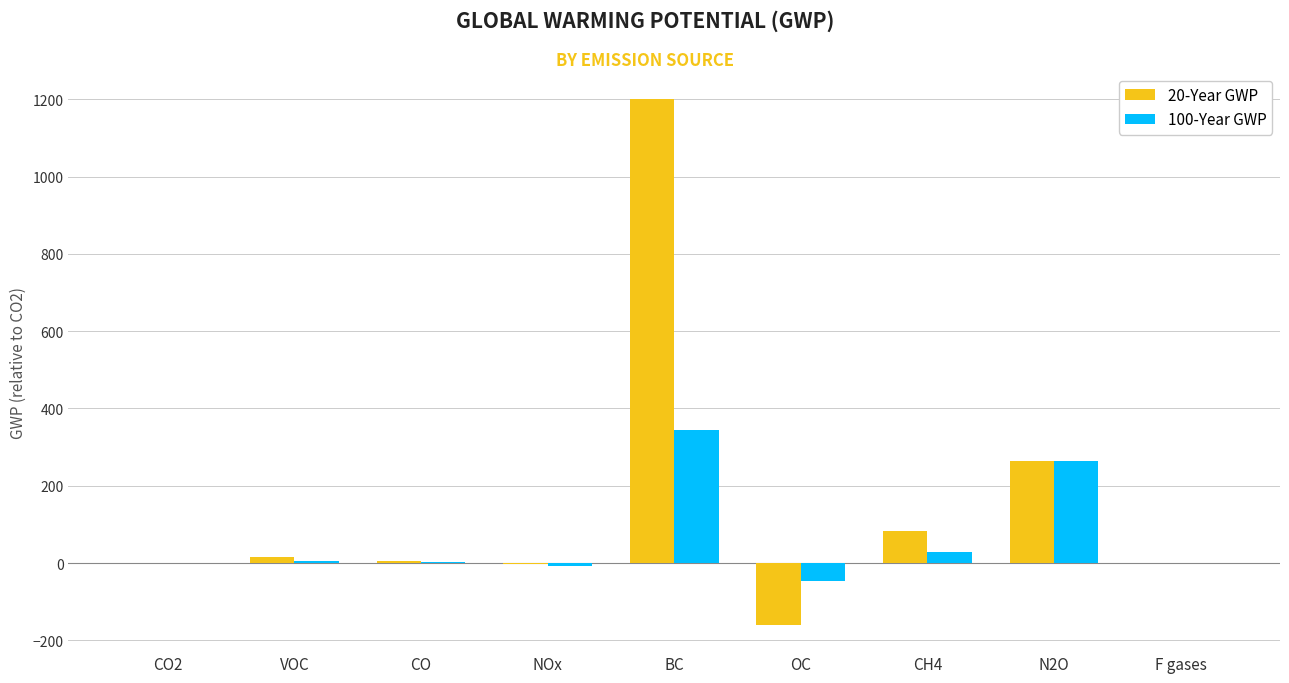

How many groups of bars are there?

9